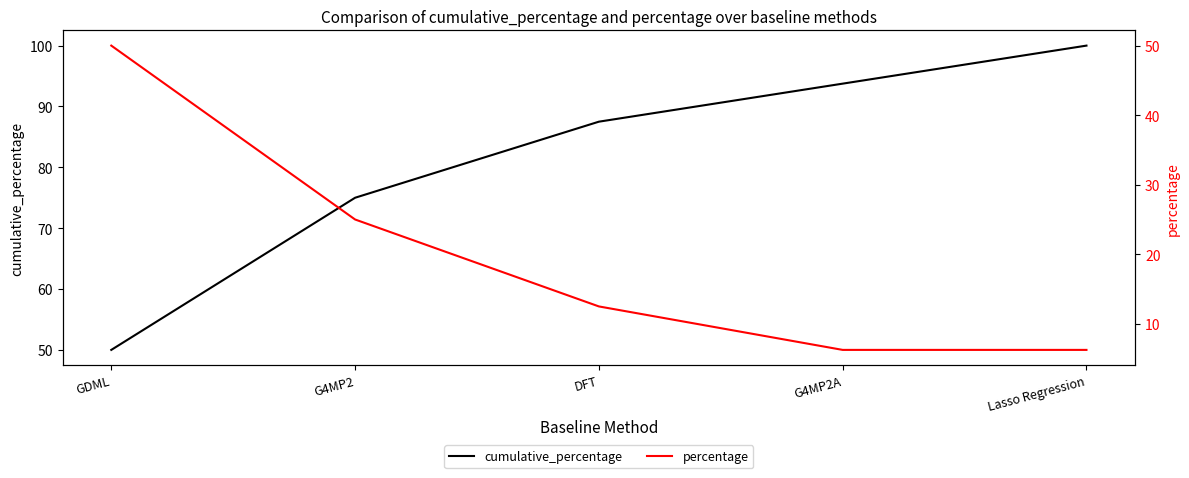

Count the number of categories in the chart.

5